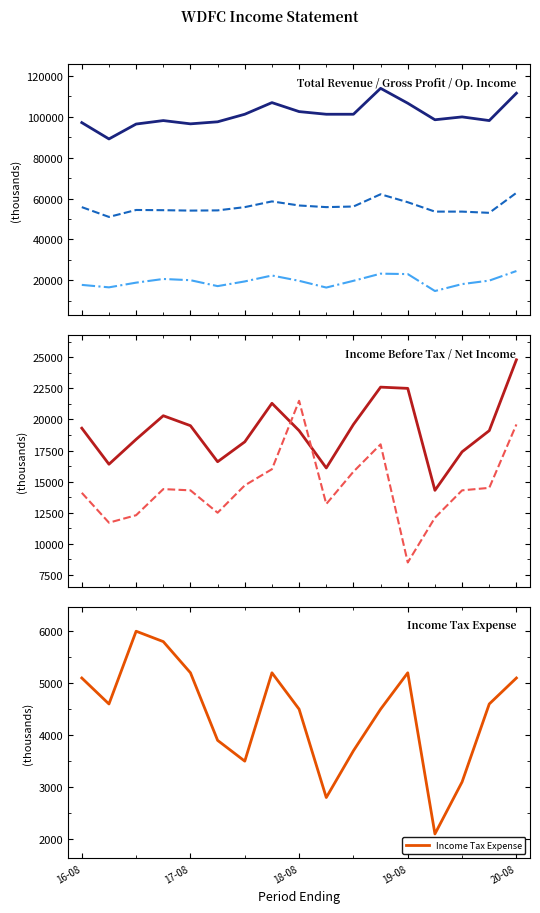

Is it true that Income Before Tax equals 6387 at 15?

False